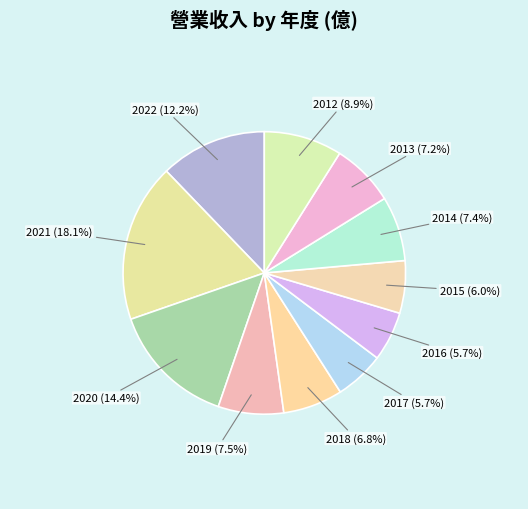

To the nearest percent, what is the combined percentage of 2019 and 2021?

26%